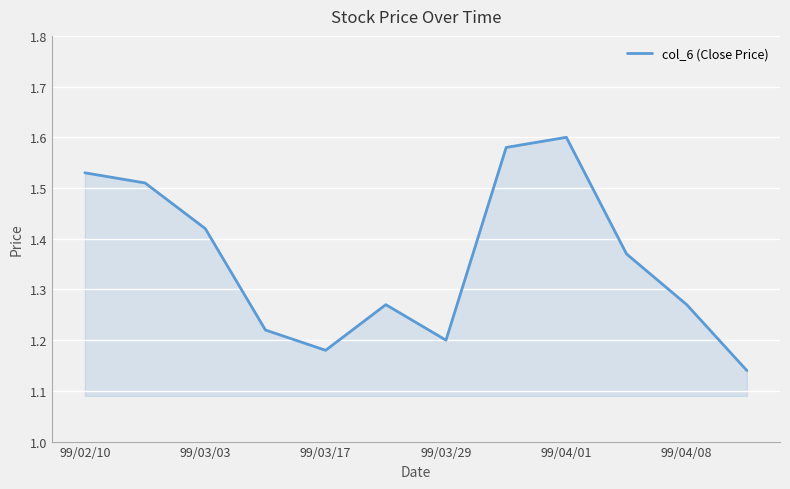

What is the difference between the maximum and second lowest values?

0.4